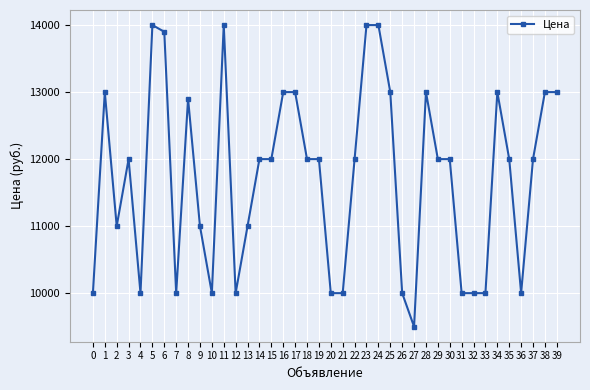

Count the number of categories in the chart.

40